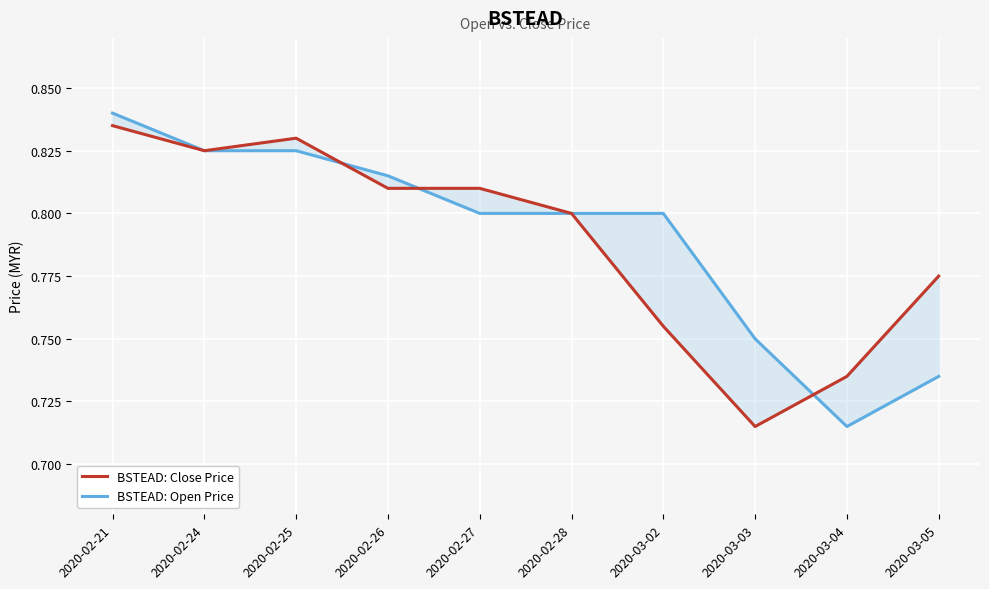

What is the sum of all BSTEAD: Close Price values?

7.9